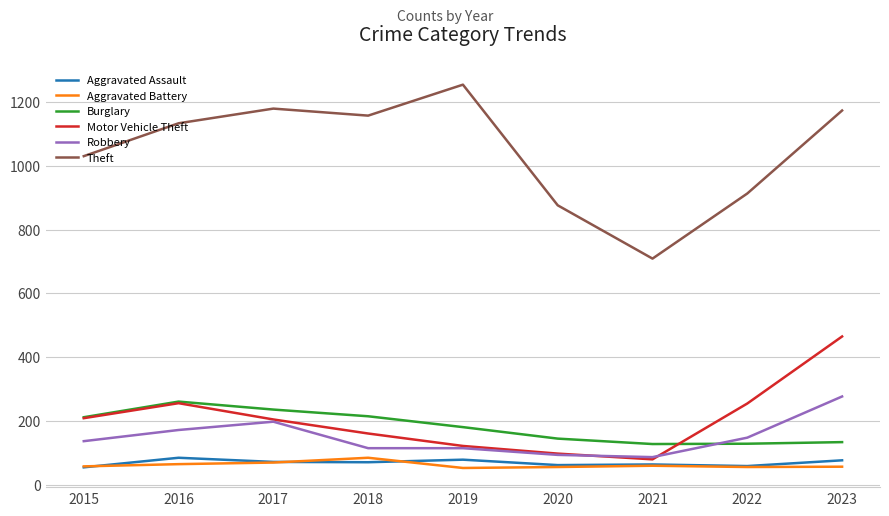

The Theft series shows 198 at 2020. True or false?

False